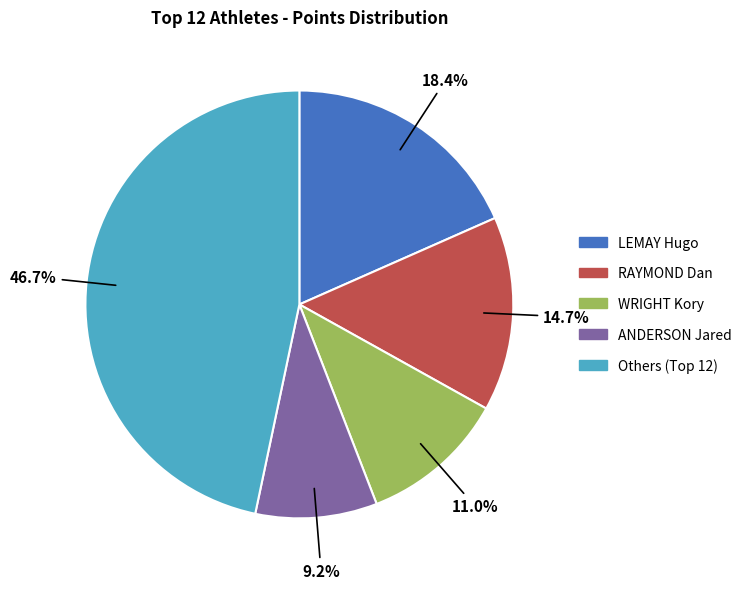

Does any single category account for the majority?

No